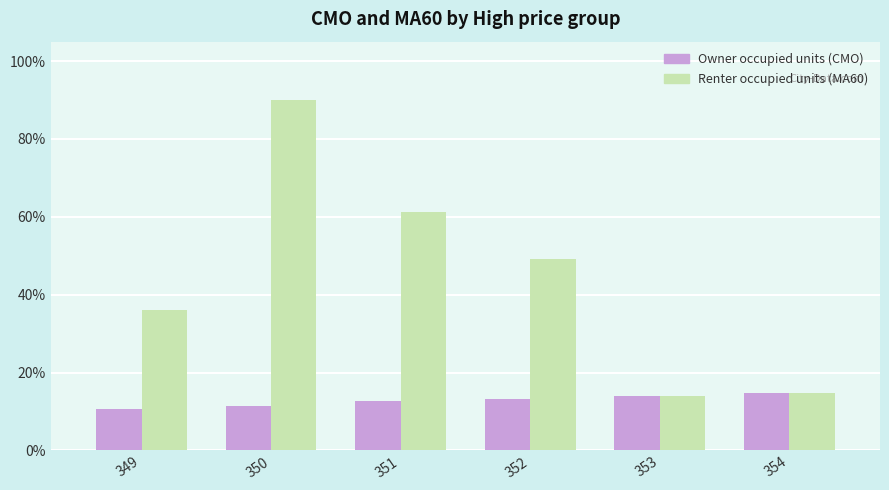

What is the greatest value displayed?

90.0